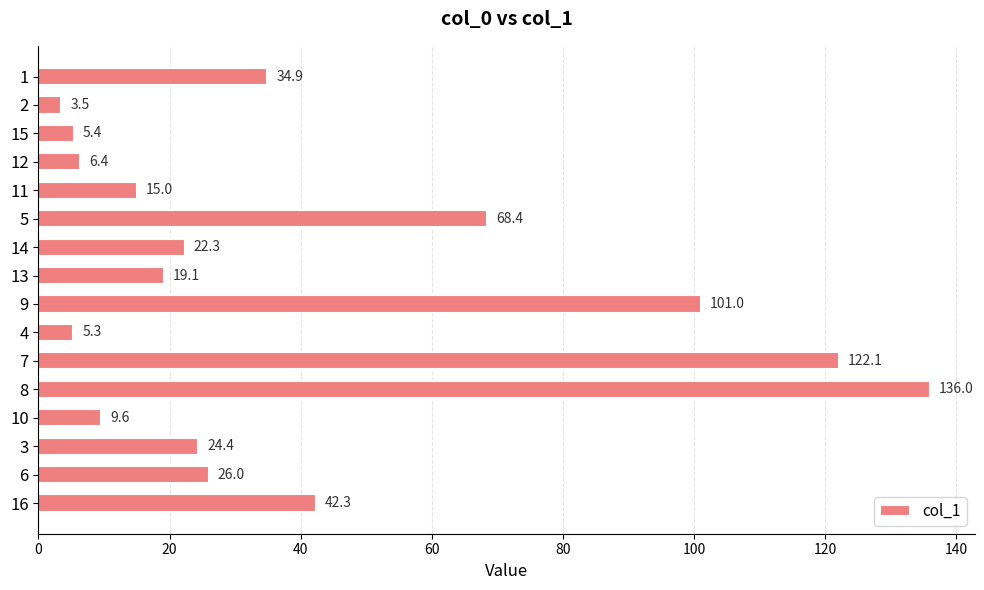

At which category does the chart reach its peak across all series?

8